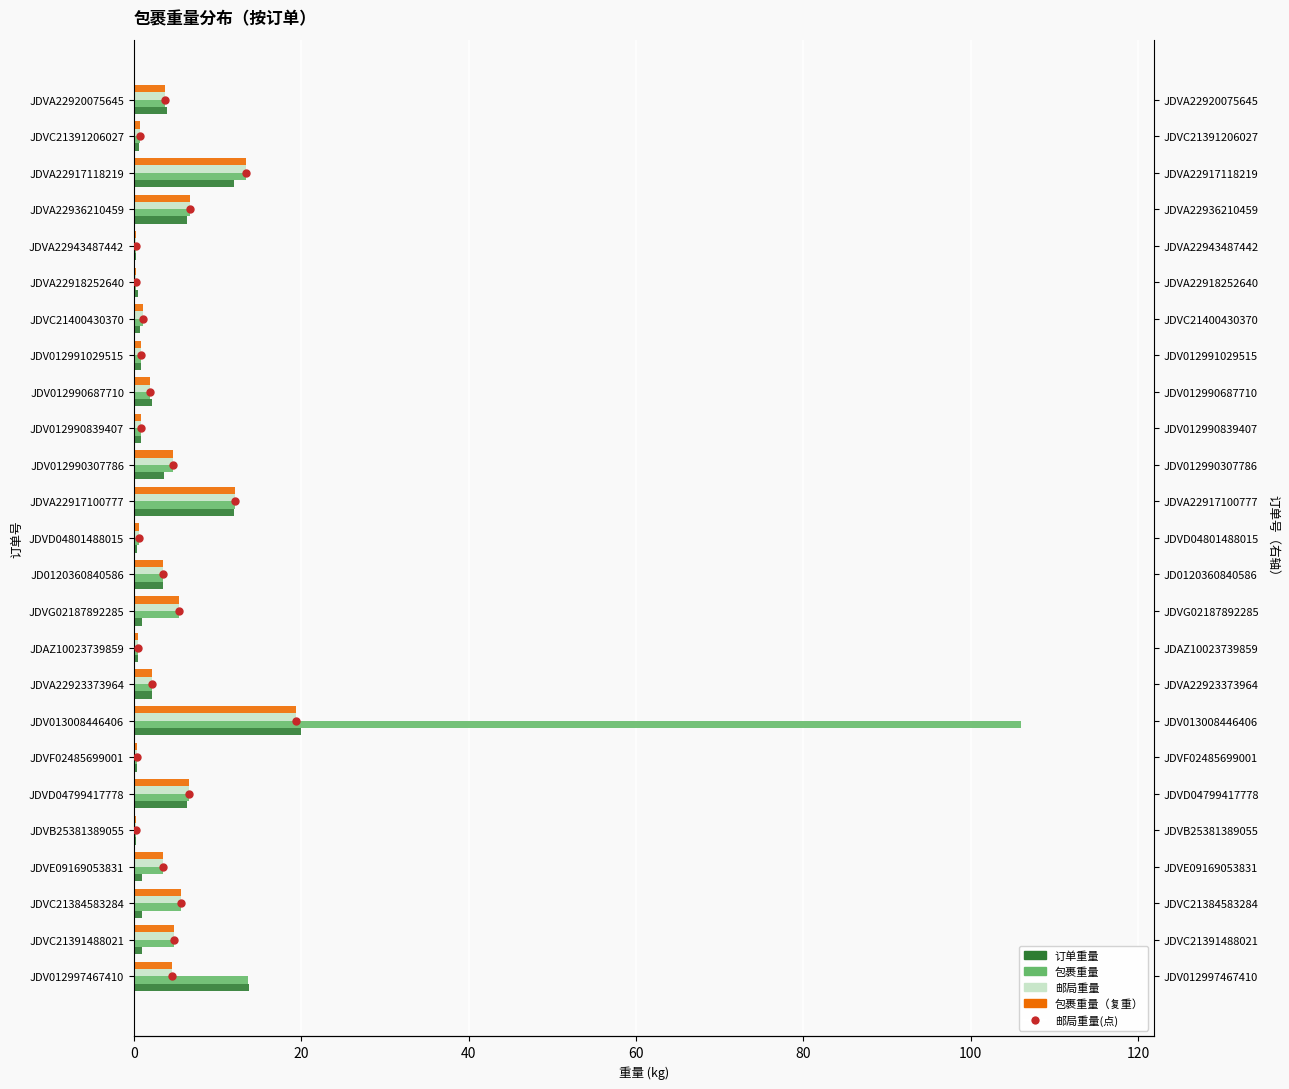

Which series contains the highest Y value?

包裹重量